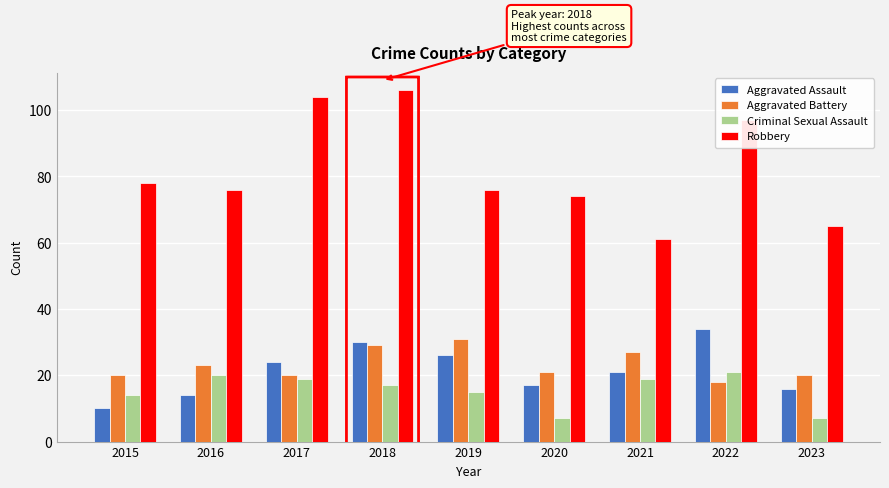

What is the difference between the maximum and minimum values in the Aggravated Assault series?

24